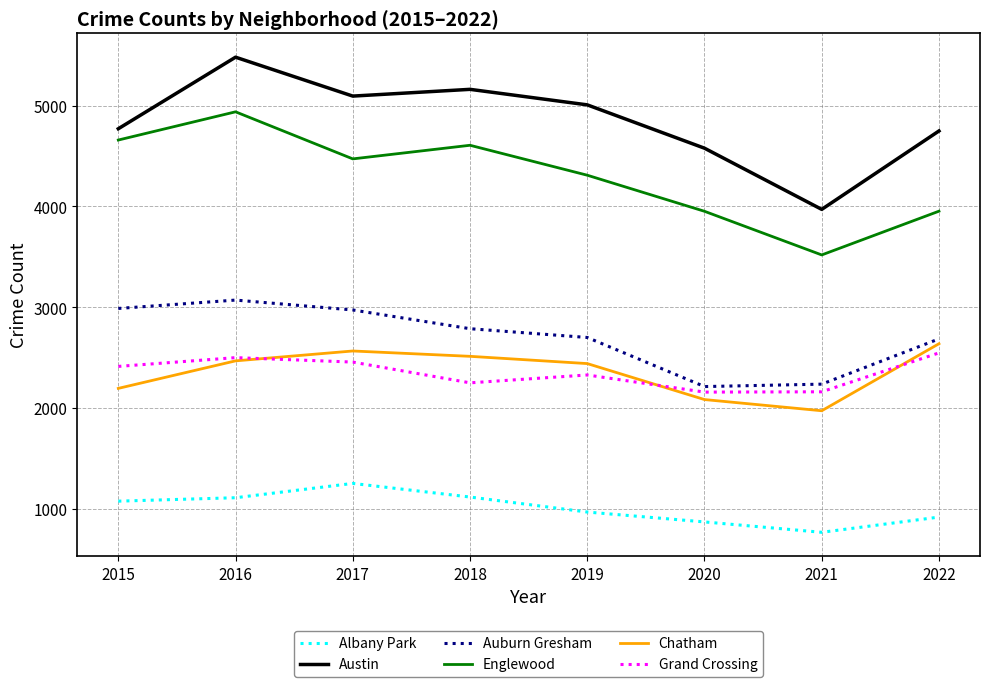

List the series in order of their peak value, lowest first.

Albany Park, Grand Crossing, Chatham, Auburn Gresham, Englewood, Austin